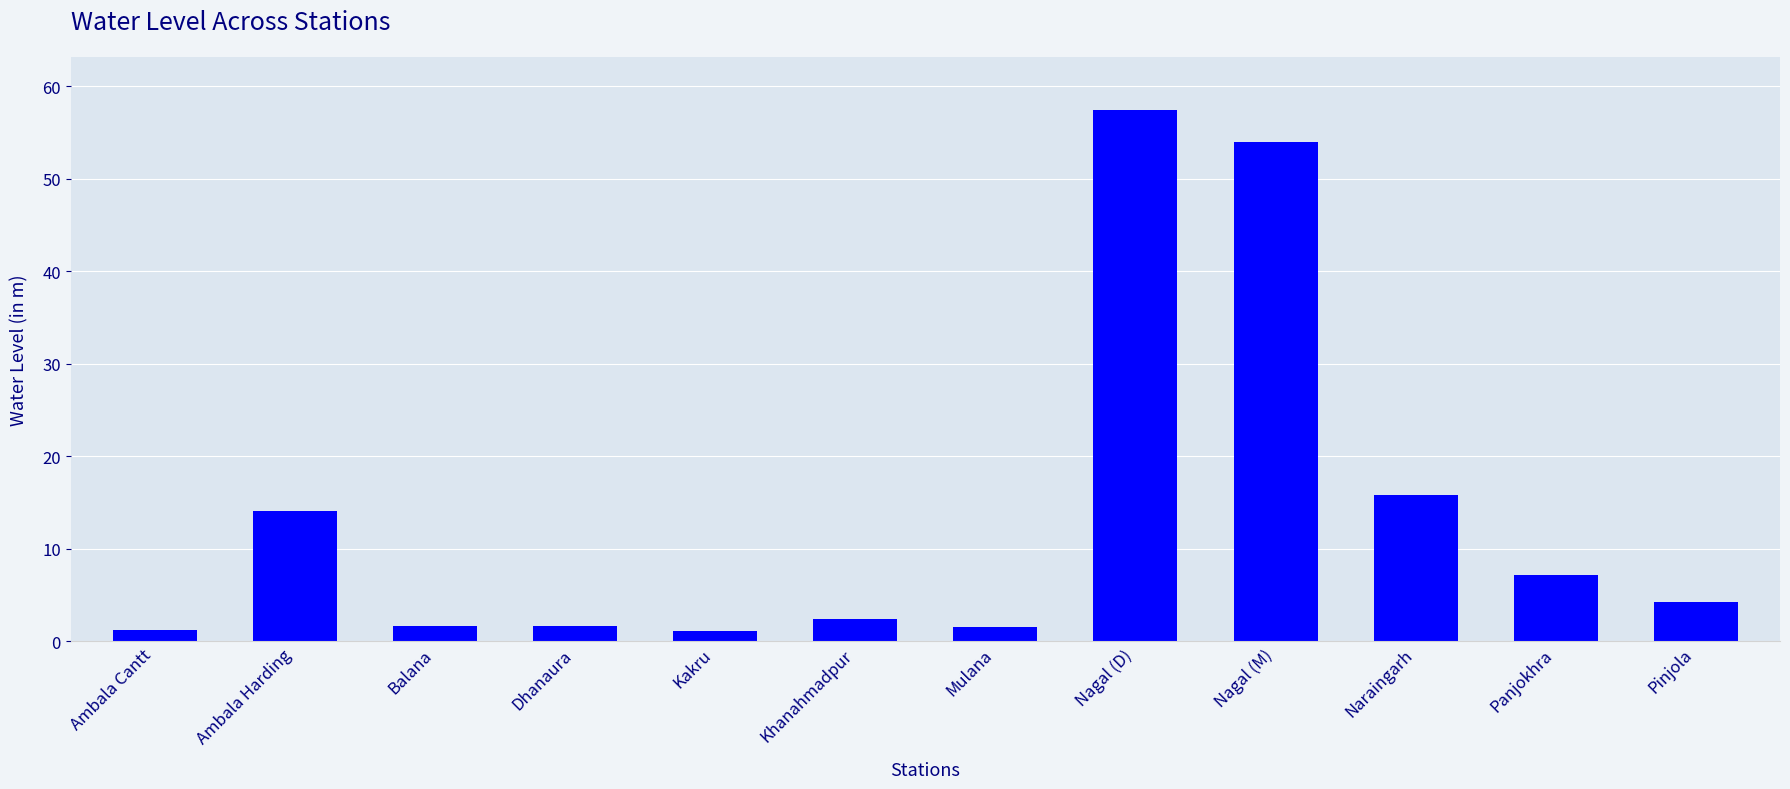

Between Nagal (D) and Ambala Cantt, which is larger?

Nagal (D)